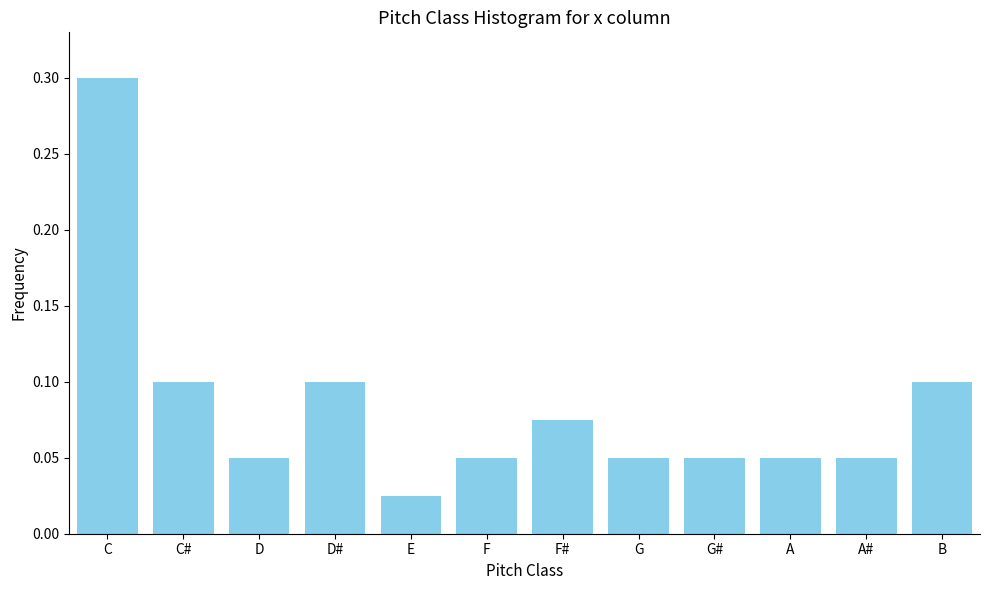

What is the difference between the maximum and minimum values?

0.3